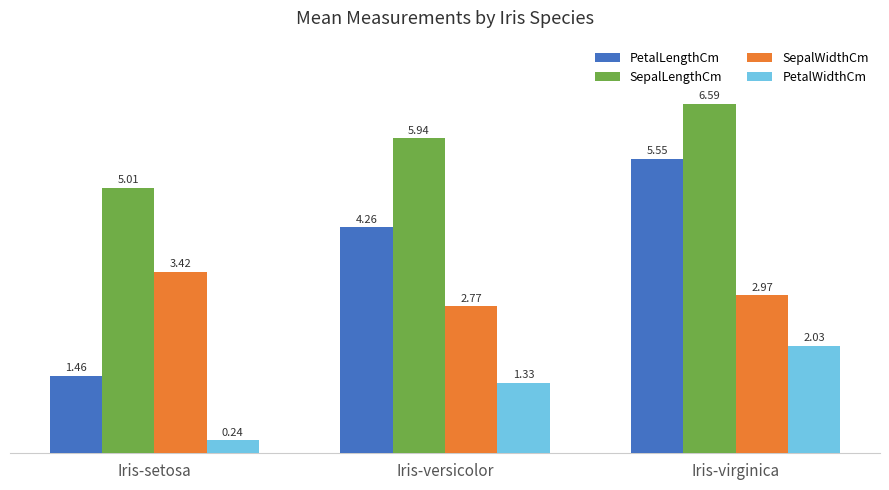

Rank the series by their average value, from highest to lowest.

SepalLengthCm, PetalLengthCm, SepalWidthCm, PetalWidthCm